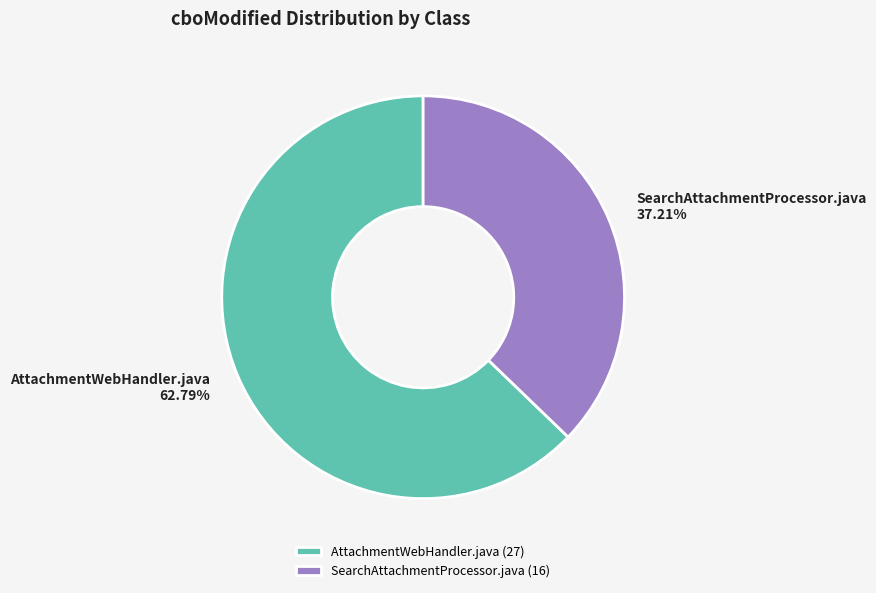

What is the ratio of the value at SearchAttachmentProcessor.java to the value at AttachmentWebHandler.java?

0.6